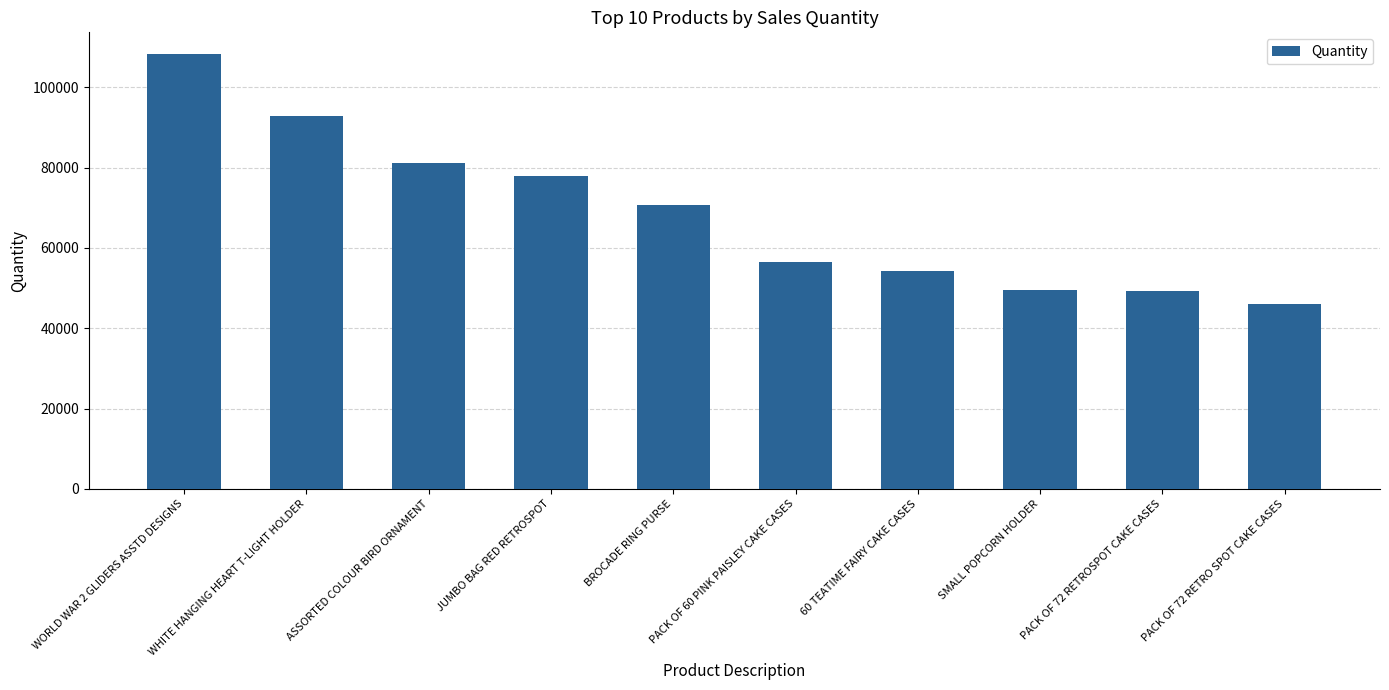

What is the smallest value displayed?

46055